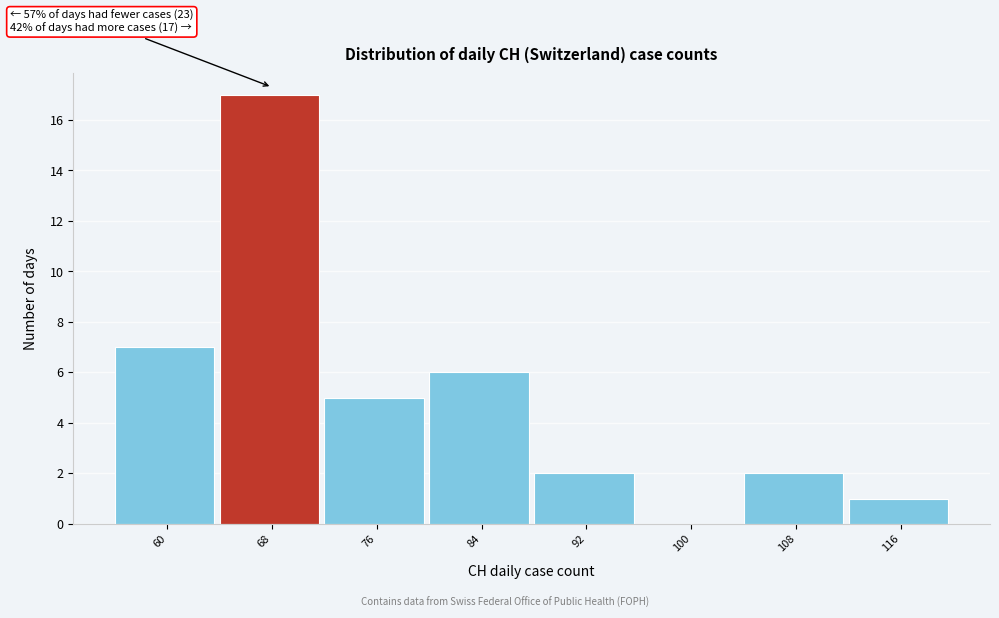

Reading right to left, extract all data points from this chart.

116=1	108=2	100=0	92=2	84=6	76=5	68=17	60=7